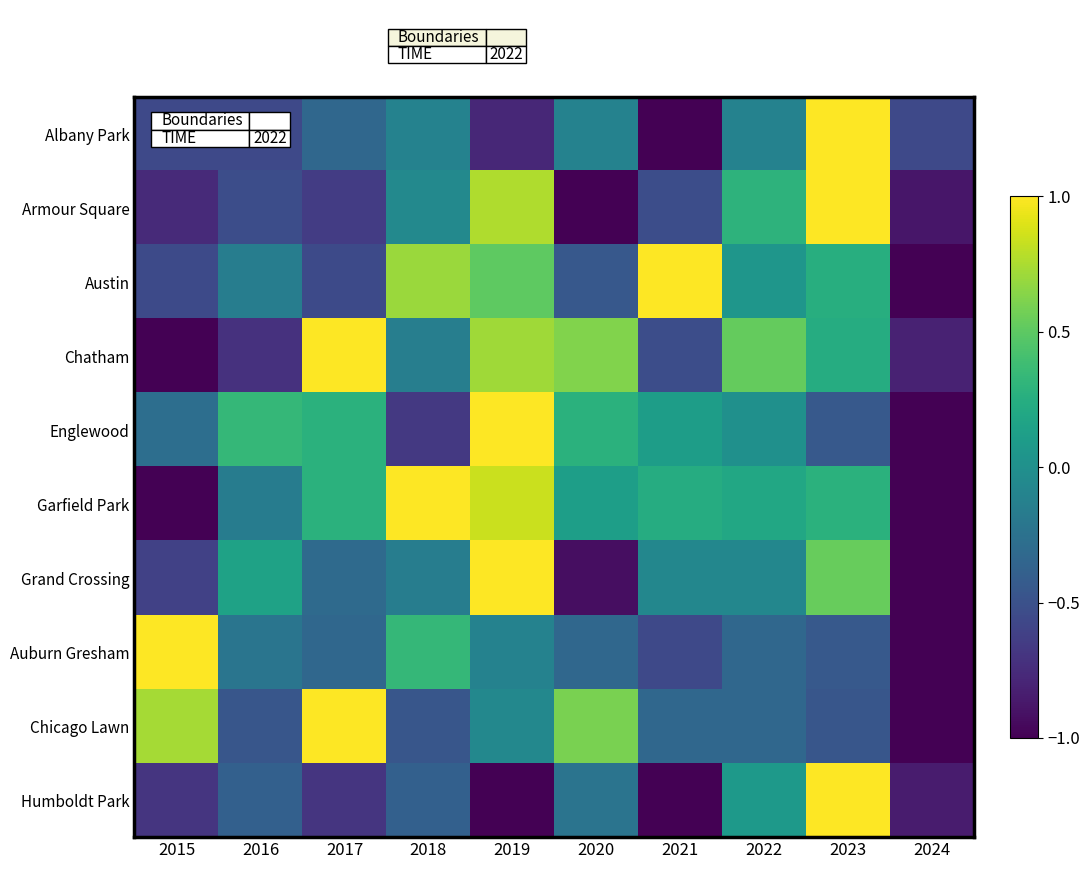

Which series has the widest spread of values?

Albany Park